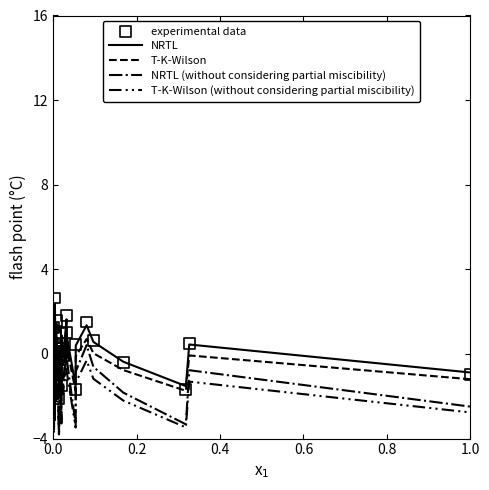

Is the value of T-K-Wilson (without considering partial miscibility) at 12 greater than the value of experimental data at 7?

Yes